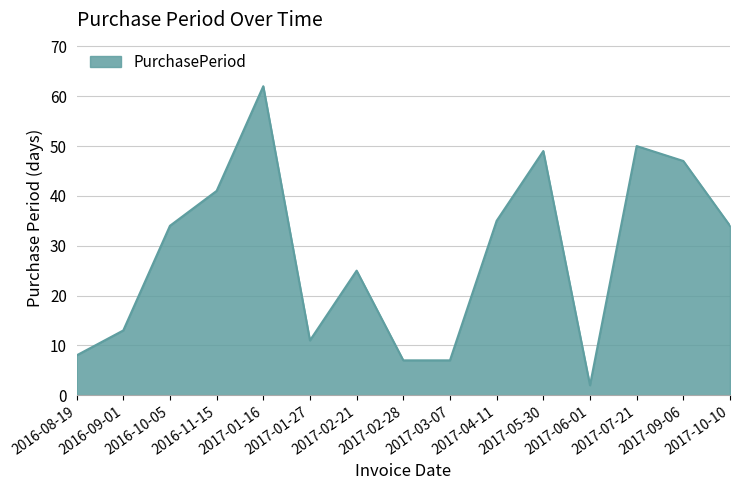

Which category has the highest value across all series?

2017-01-16